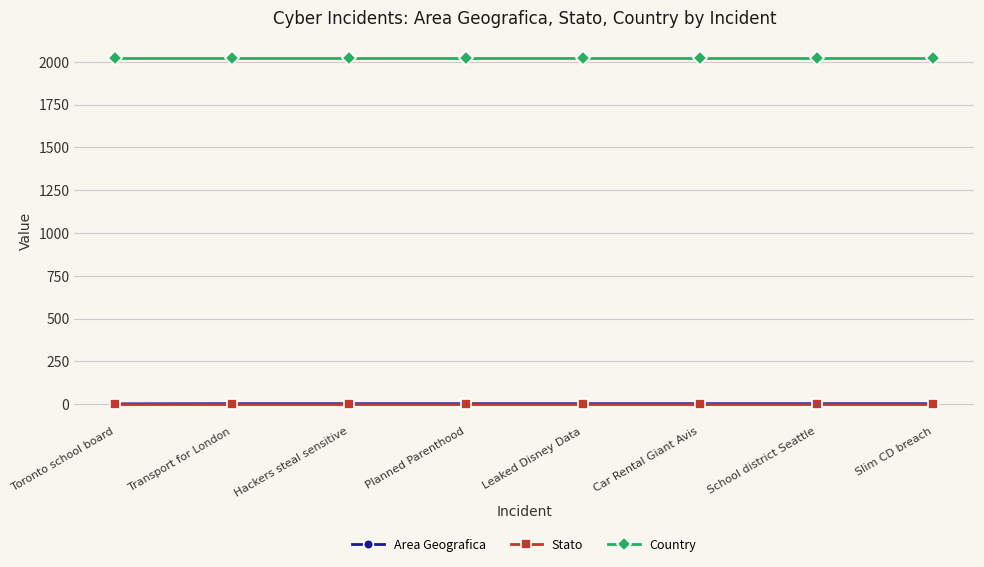

True or false: Country has a value of 3595 at Planned Parenthood.

False